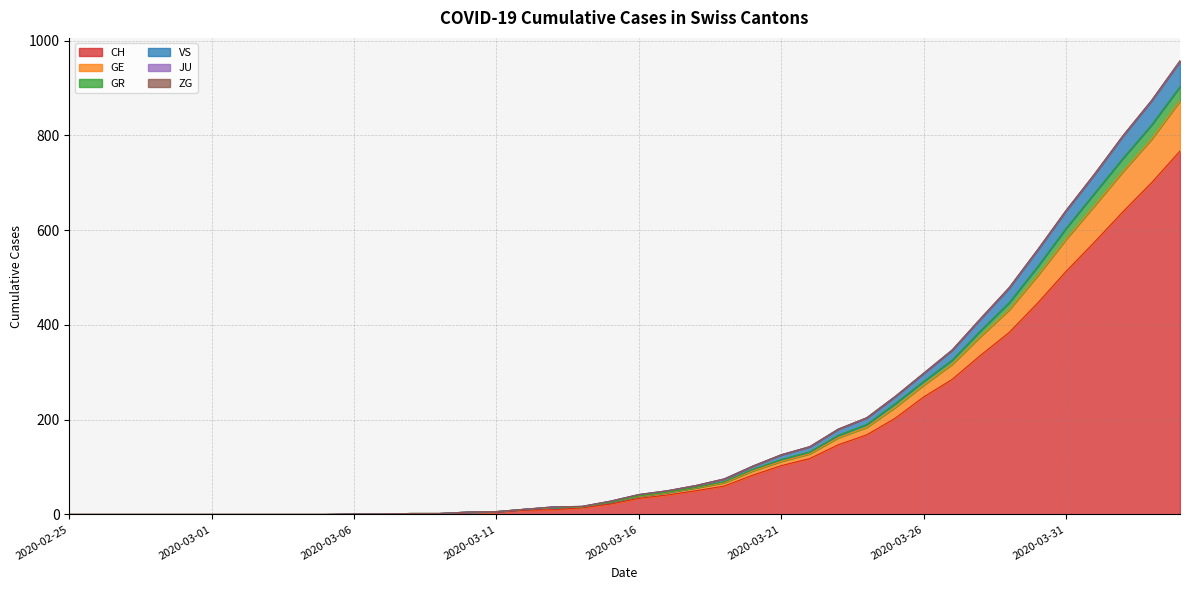

Which category has the highest value in the GR series?

2020-04-04